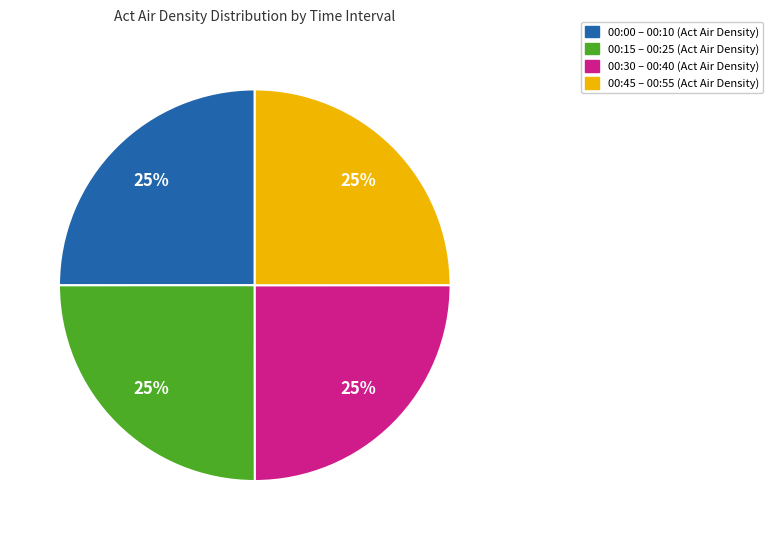

To the nearest percent, what is the average slice percentage?

25%